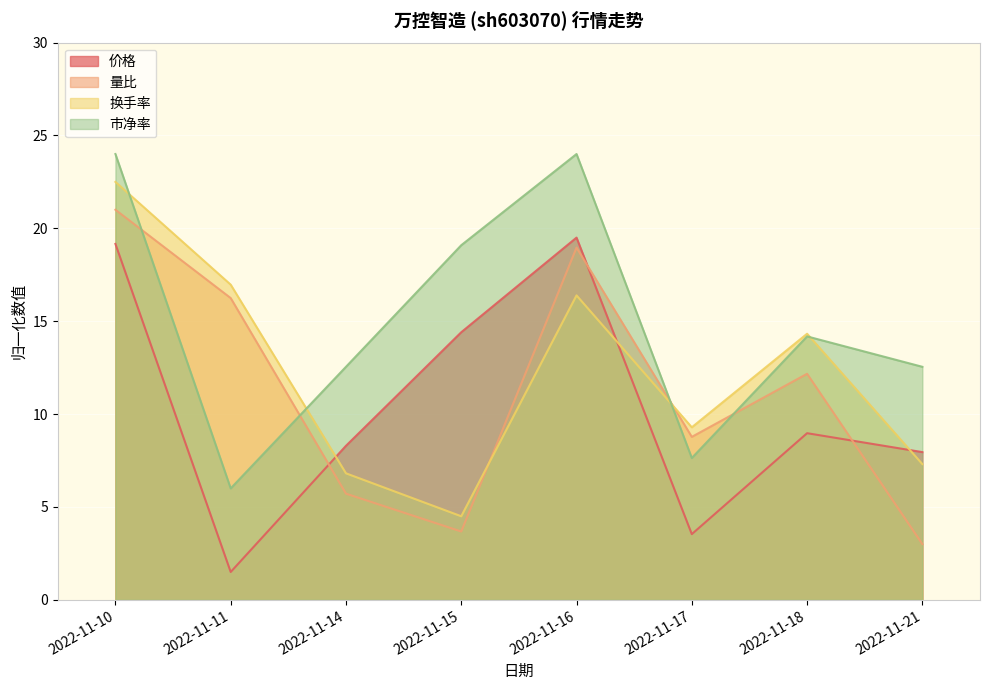

Rank the series by their average value, from highest to lowest.

市净率, 换手率, 量比, 价格